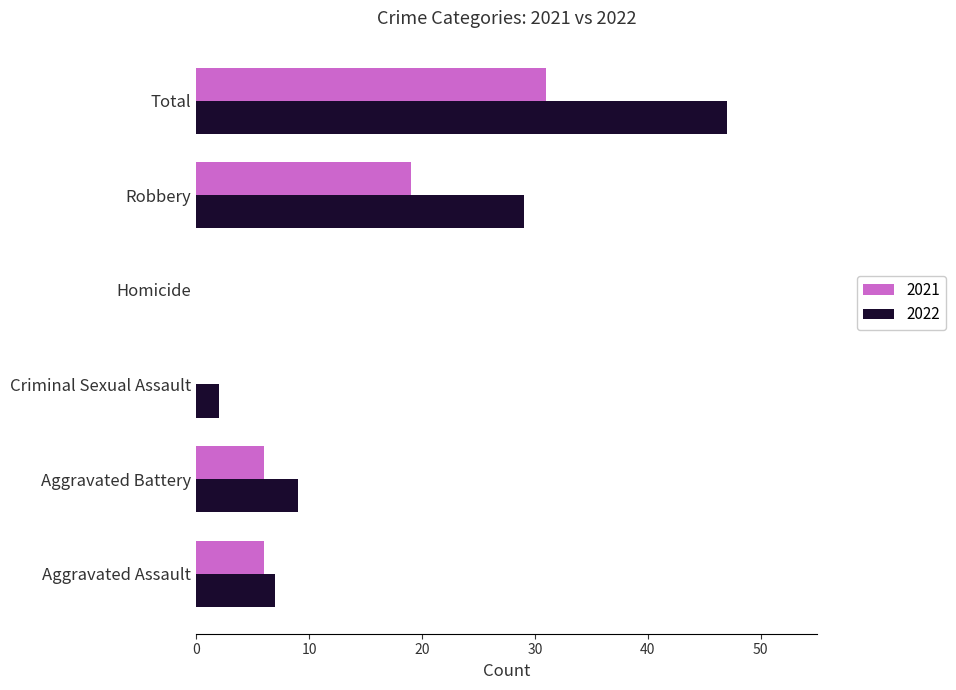

Which series changed the most between Aggravated Assault and Total?

2022